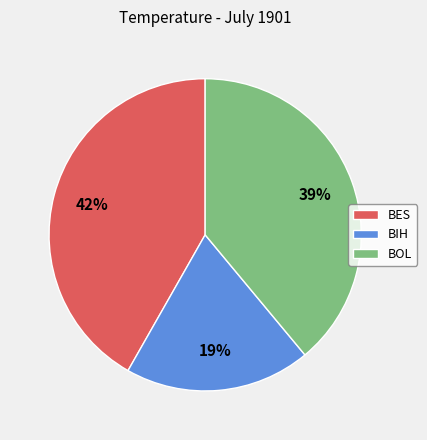

Combined, do BIH and BES account for over 50%?

Yes